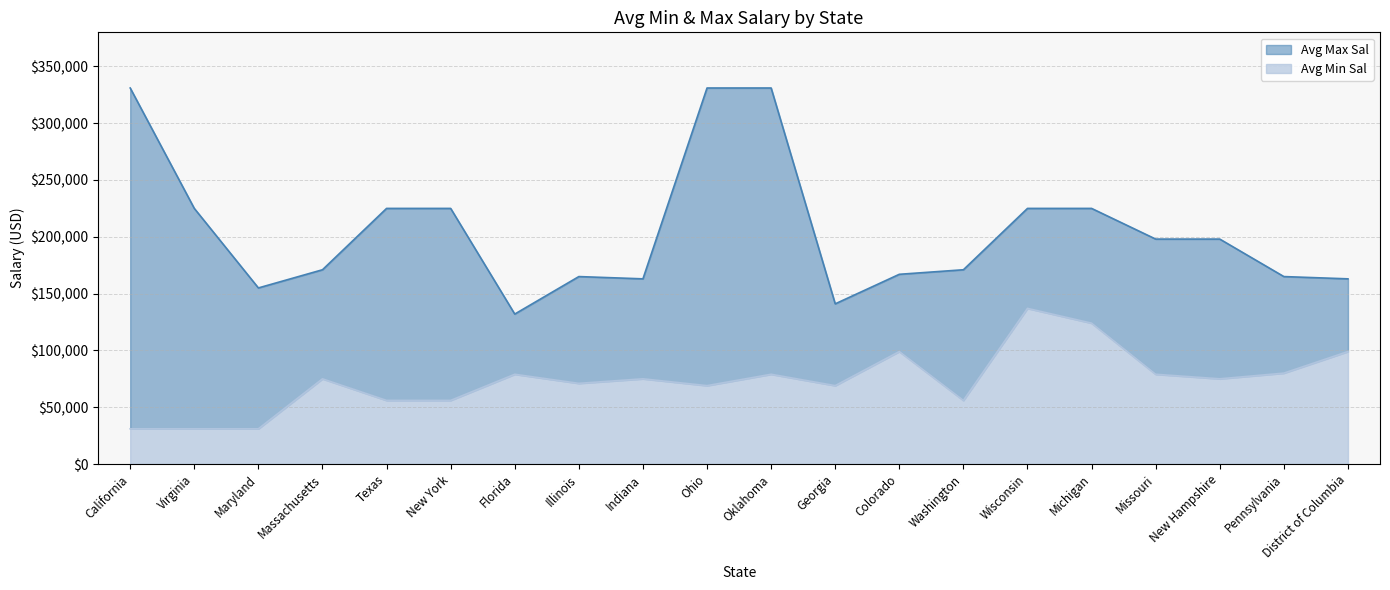

At Florida, list the series in order from smallest to largest.

Avg Min Sal, Avg Max Sal